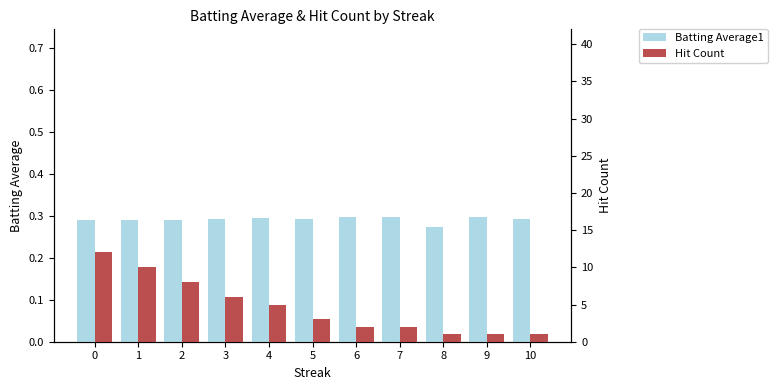

At 7, list the series in order from smallest to largest.

Batting Average1, Hit Count